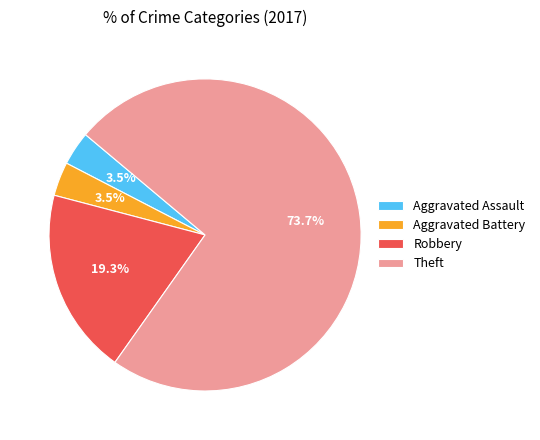

Which slice is the largest?

Theft